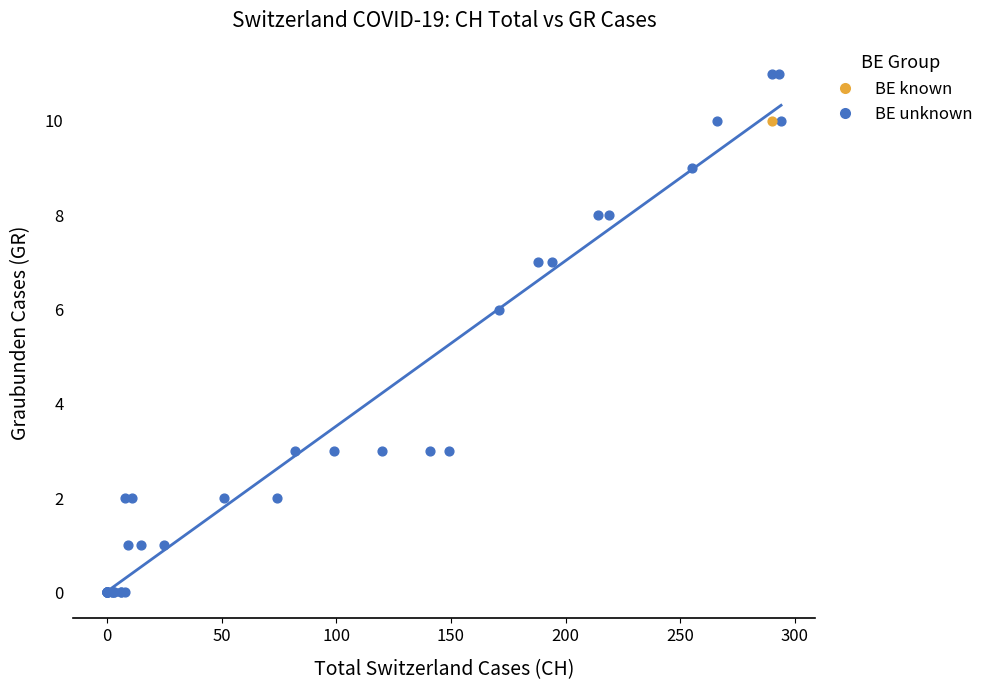

What are all the series names shown in the legend?

BE known, BE unknown